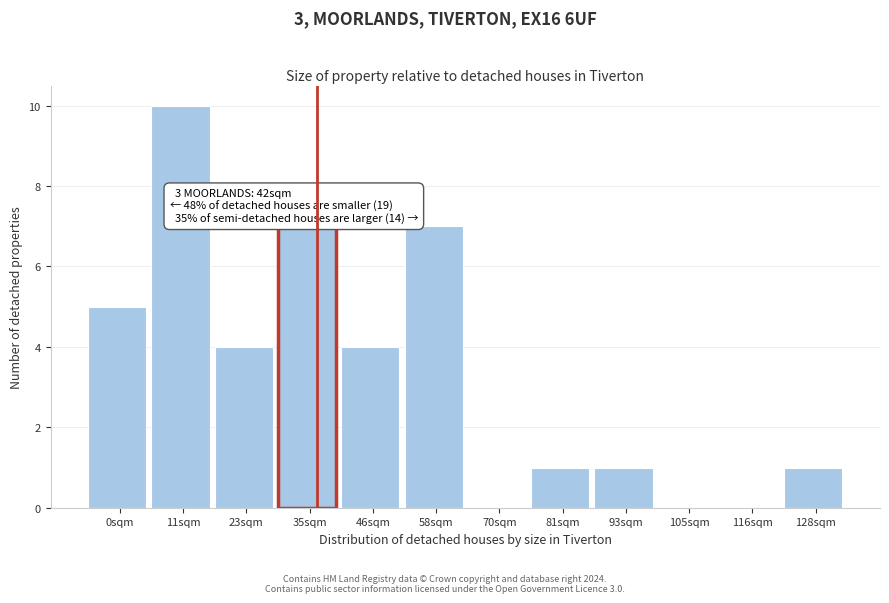

Reading right to left, what are all the values shown in this chart?

128sqm=1	116sqm=0	105sqm=0	93sqm=1	81sqm=1	70sqm=0	58sqm=7	46sqm=4	35sqm=7	23sqm=4	11sqm=10	0sqm=5